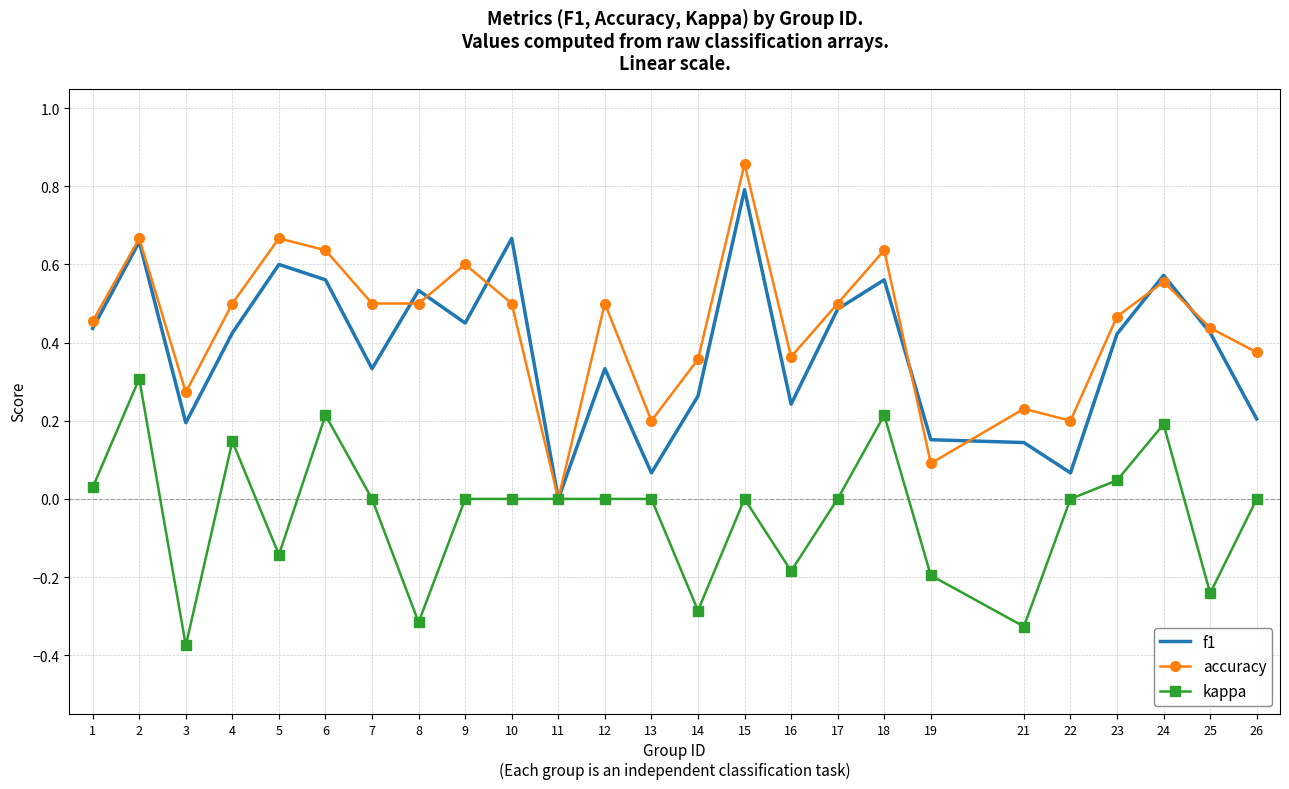

At which label does accuracy reach its peak?

15